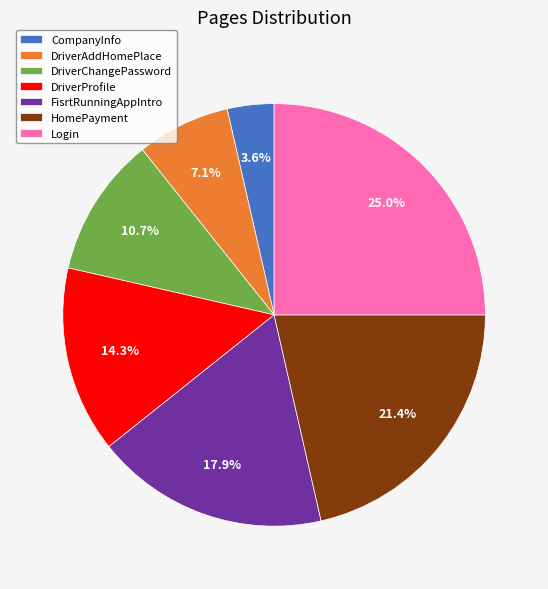

To the nearest percent, what is the average slice percentage?

14%